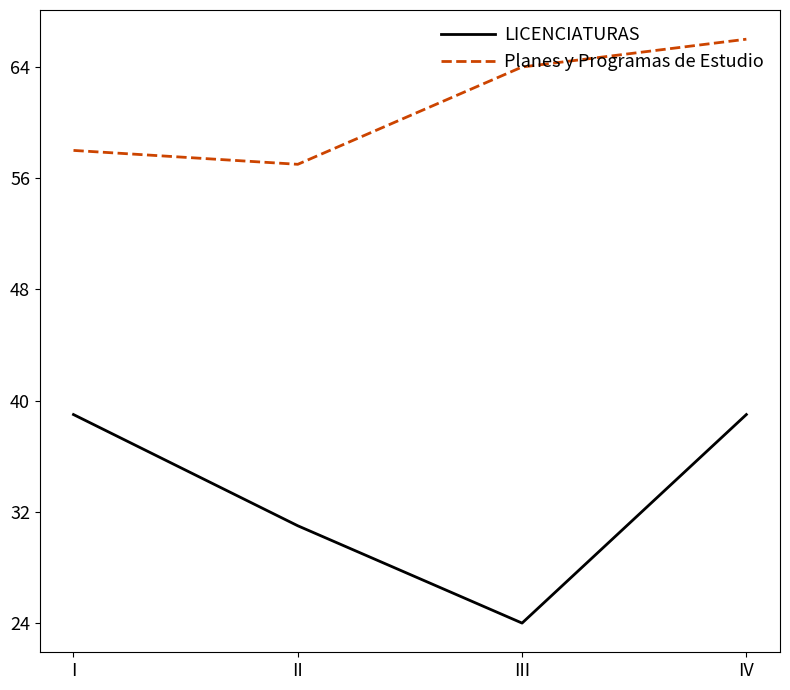

At which category is the sum across all series the highest?

IV